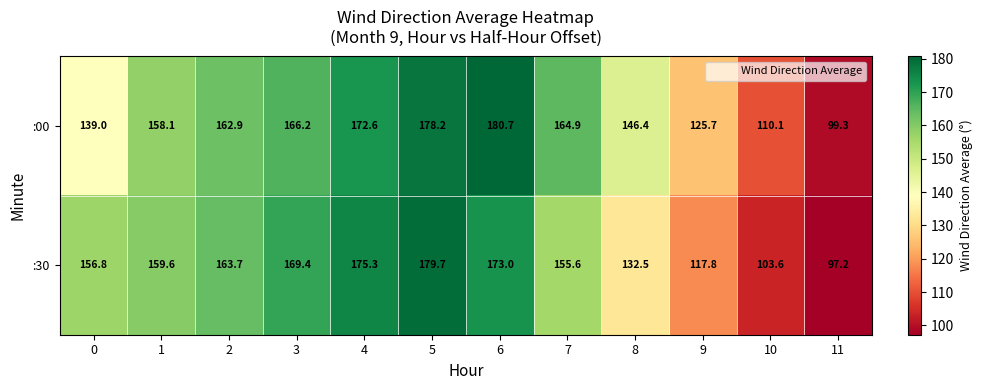

What is the difference between the second highest and minimum values in the :30 series?

78.1